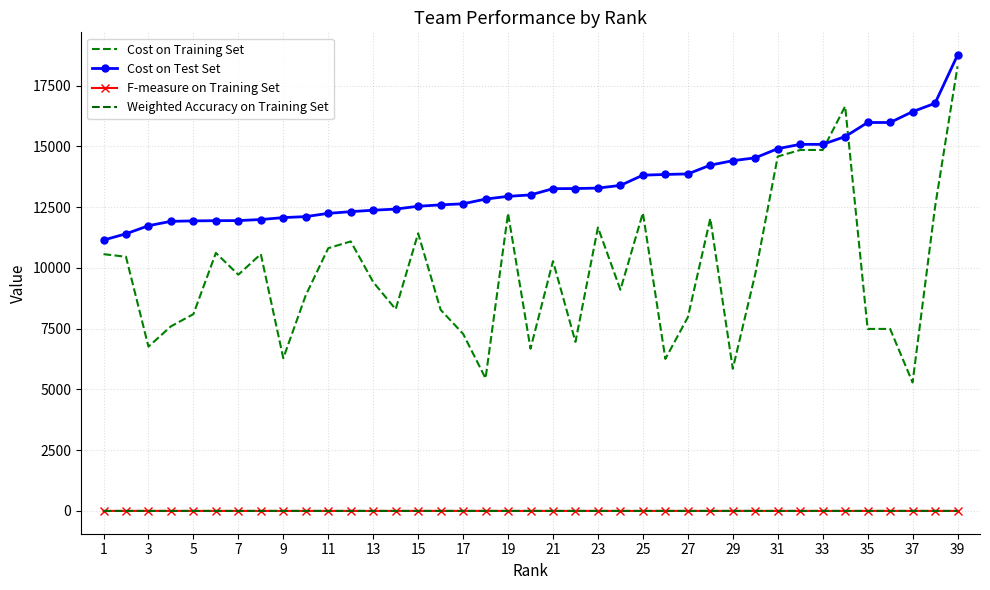

How many intersections are there between Weighted Accuracy on Training Set and F-measure on Training Set?

6